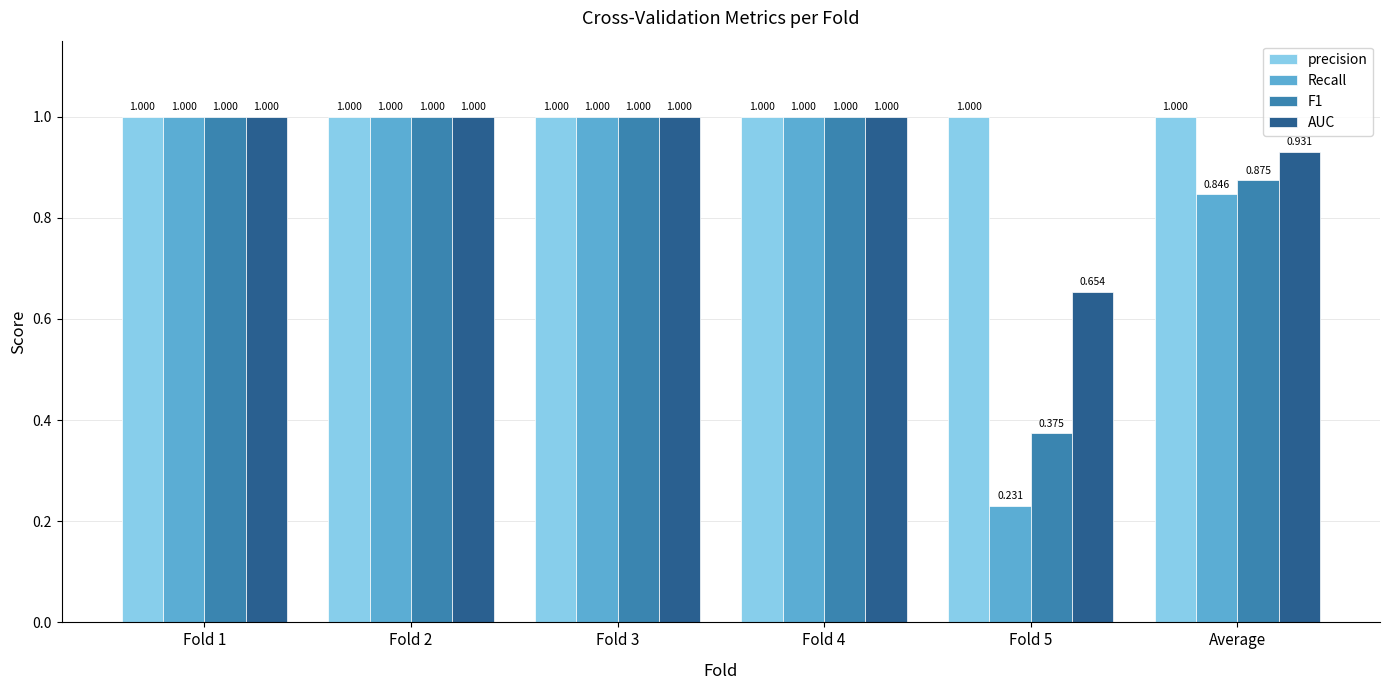

Which series has the largest total across all categories?

precision